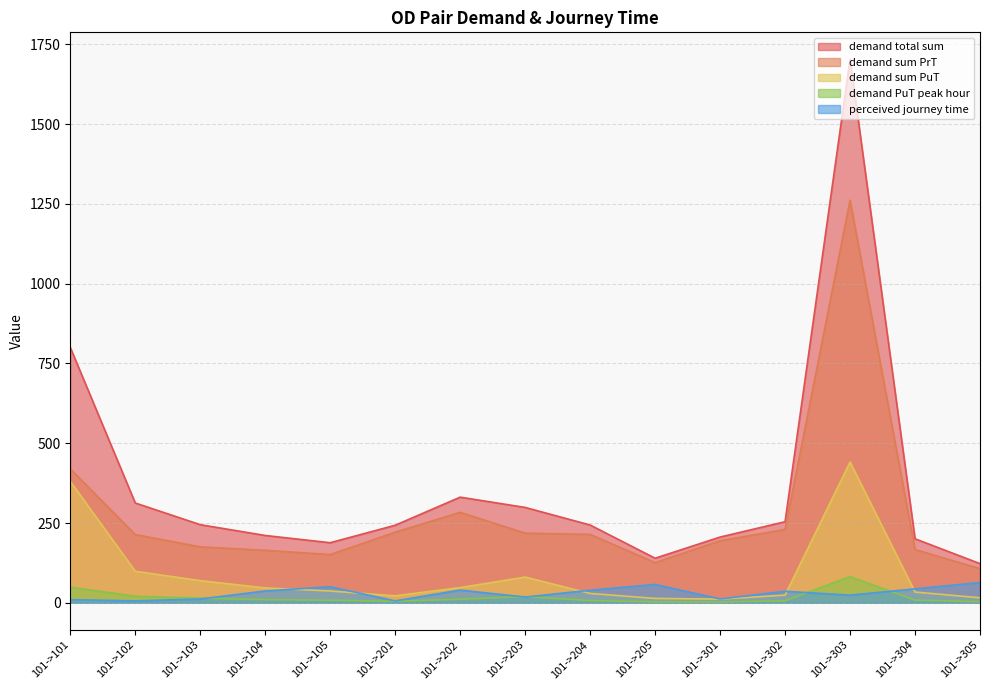

True or false: demand sum PrT has more than 2 interior local peaks.

False